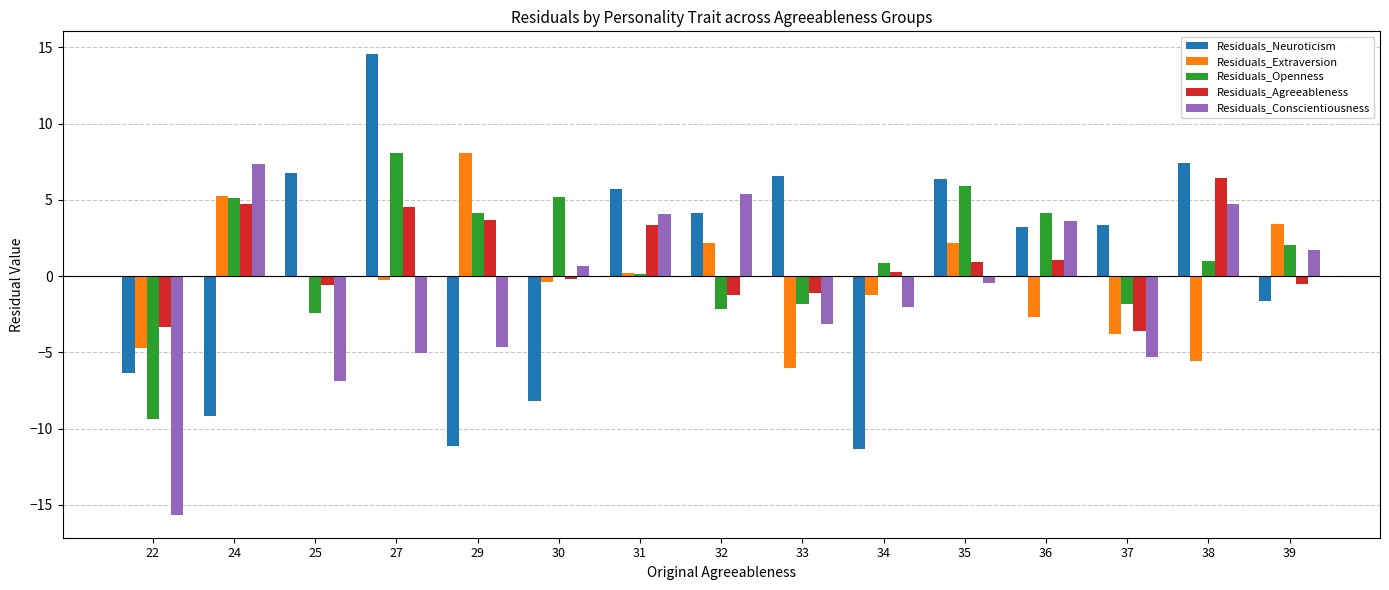

What is the sum of the Residuals_Neuroticism values at 32 and 29?

-7.0